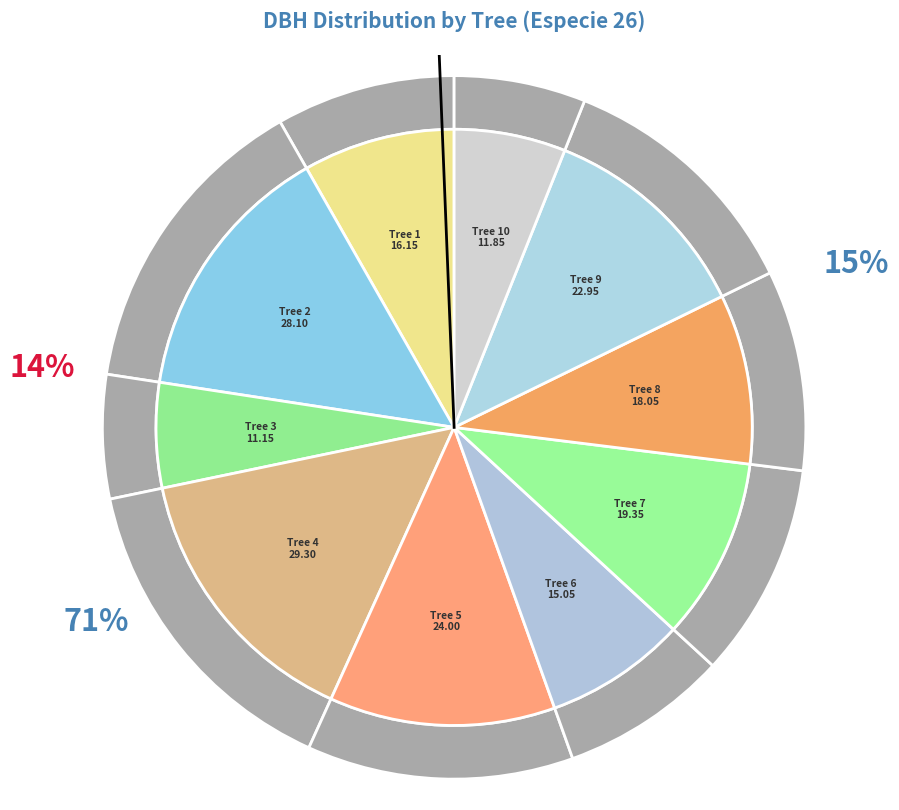

Between Tree 4 (dbh=29.3) and Tree 1 (dbh=16.15), which is larger?

Tree 4 (dbh=29.3)